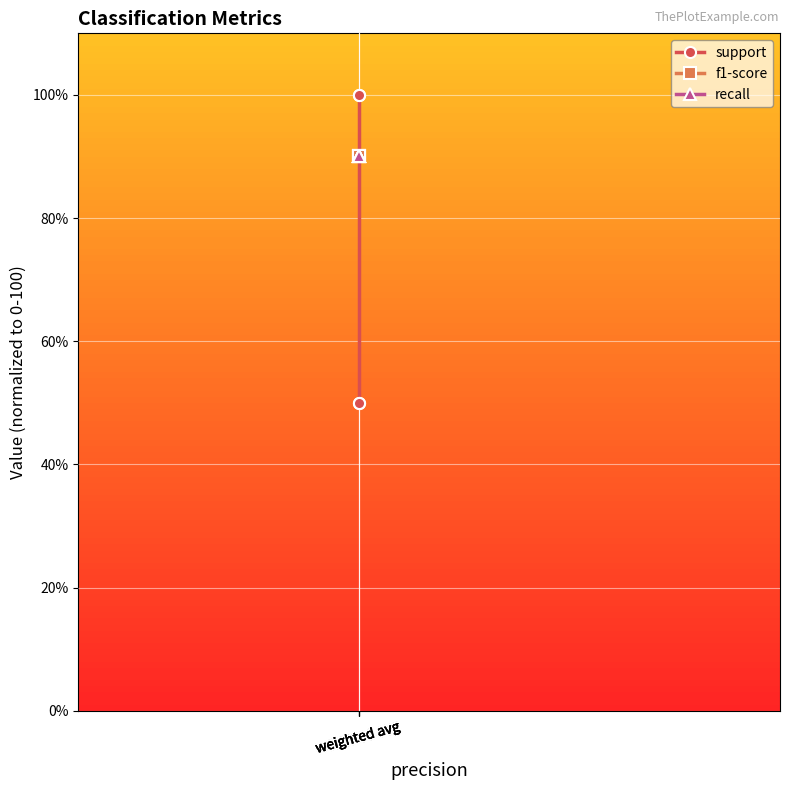

What is the value of the f1-score point at the 4th from the left?

90.1